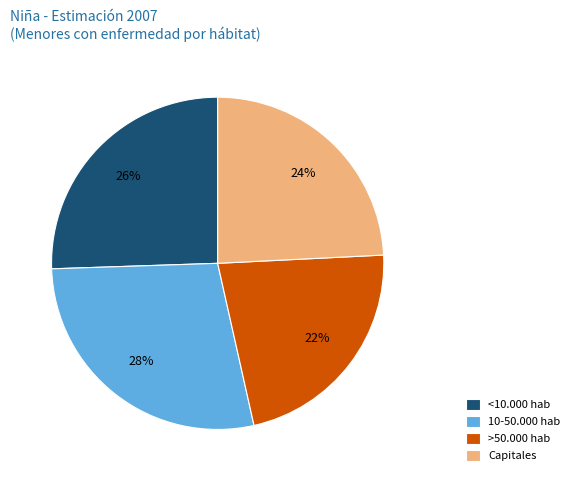

Which category has the smallest portion of the pie?

>50.000 hab